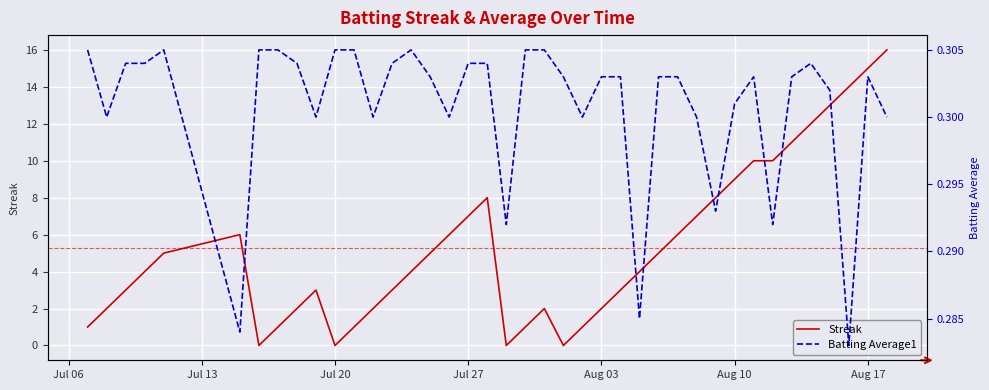

What are all the series names shown in the legend?

Streak, Batting Average1